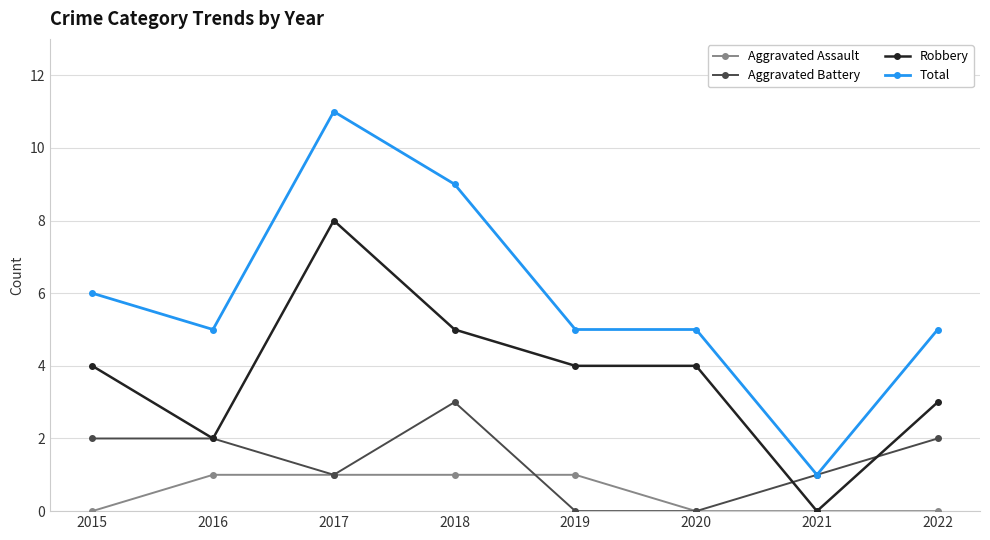

How many positive values does the Robbery series have?

7